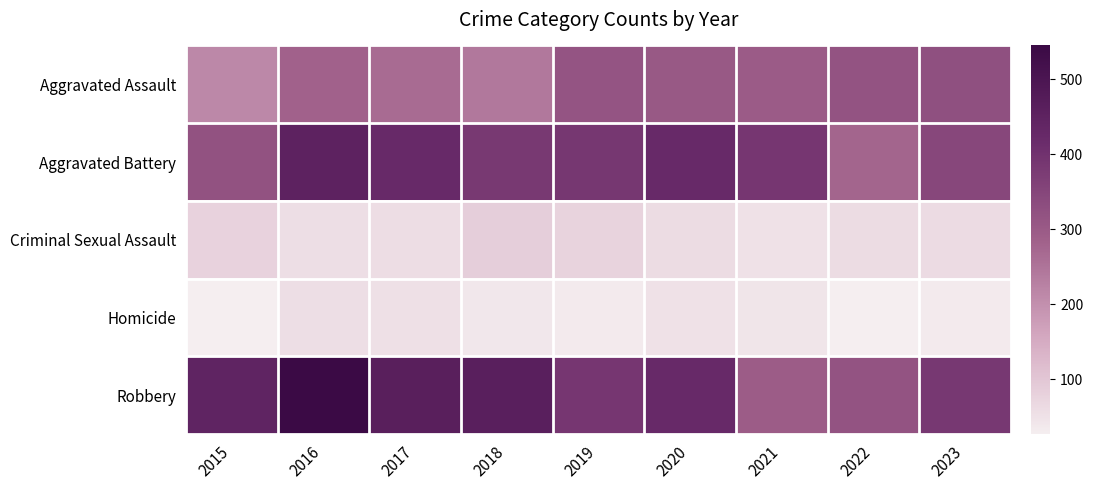

What is the total value across all series at 2021?

1078